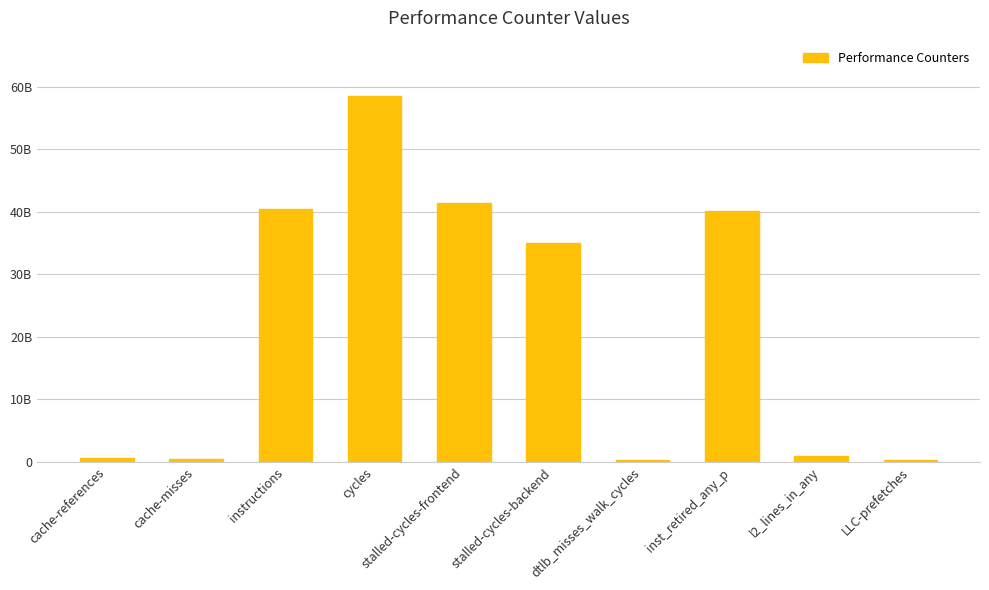

What is the value of the 7th bar from the left?

302613952